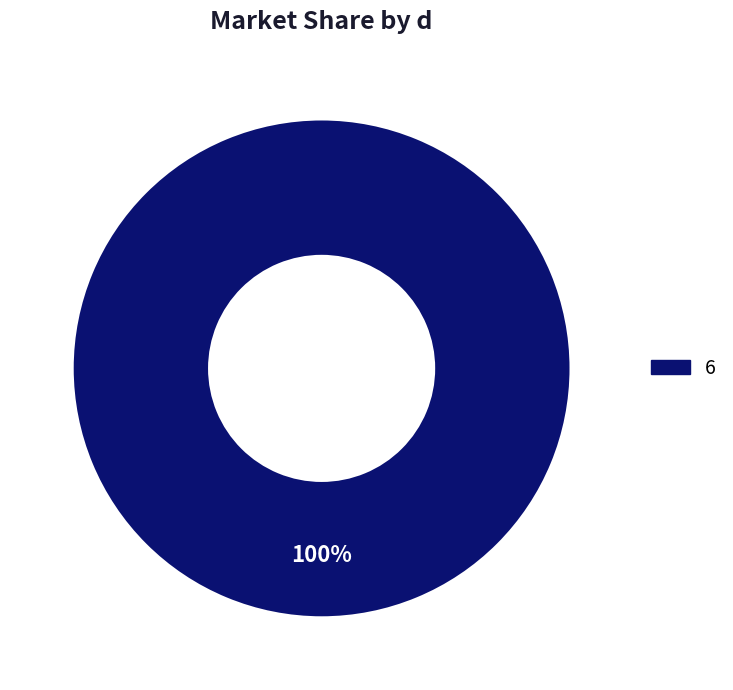

Is there a majority slice in this chart?

Yes